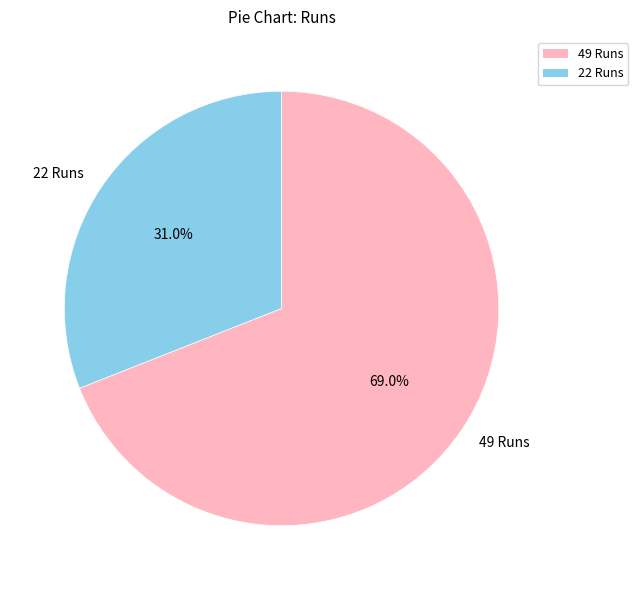

Between 49 Runs and 22 Runs, which is larger?

49 Runs